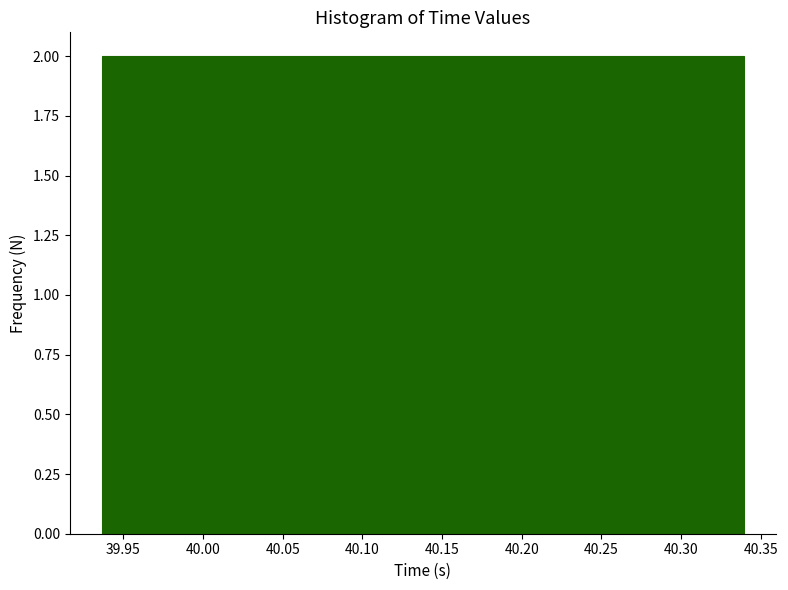

How tall is the bar that spans 40.230 to 40.260 on the x-axis? Neither the bar edges nor the heights are printed on the chart, so give them approximately, as read against the axes.

2